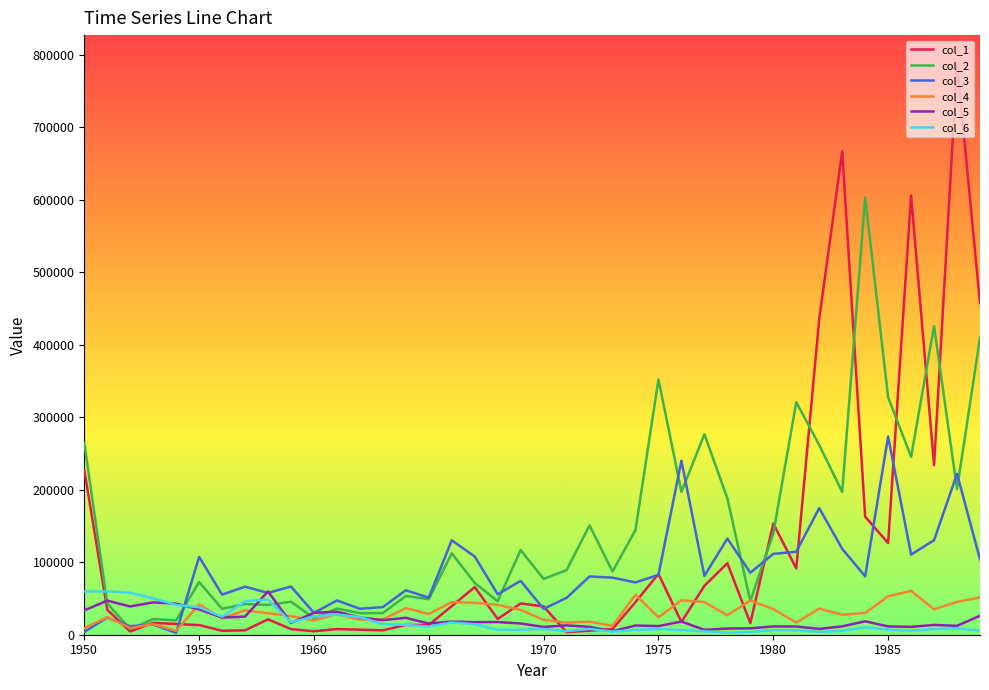

What is the maximum value shown in the chart?

787366.6